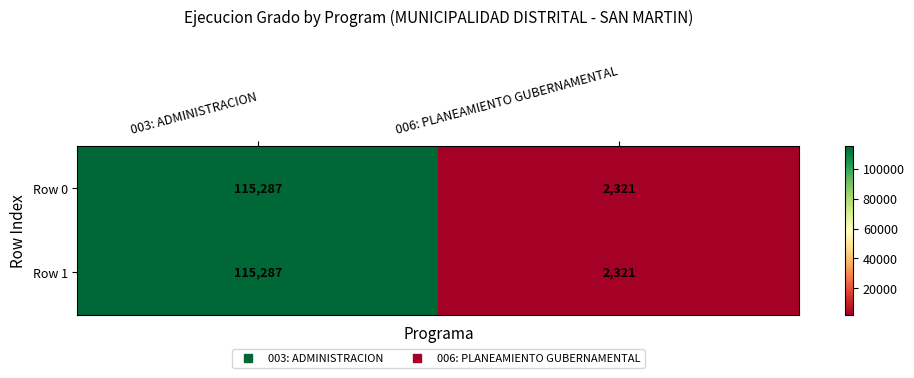

Rank the categories by Row 1 value from highest to lowest.

003: ADMINISTRACION, 006: PLANEAMIENTO GUBERNAMENTAL